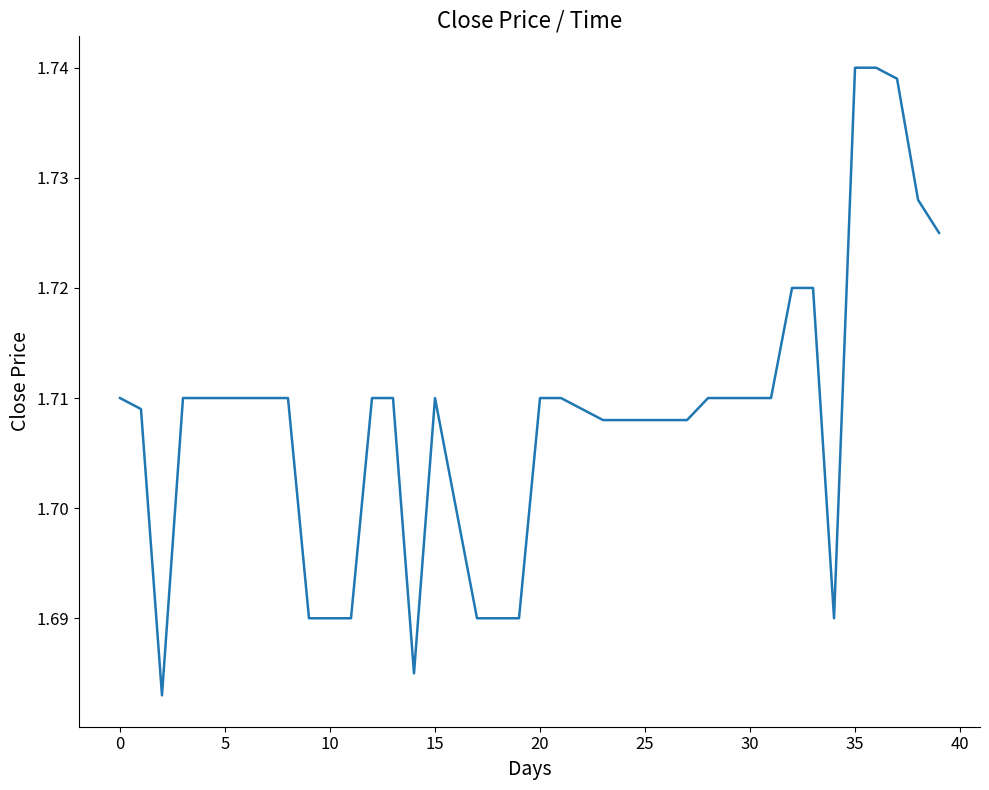

What is the value of the 30th point from the left?

1.7